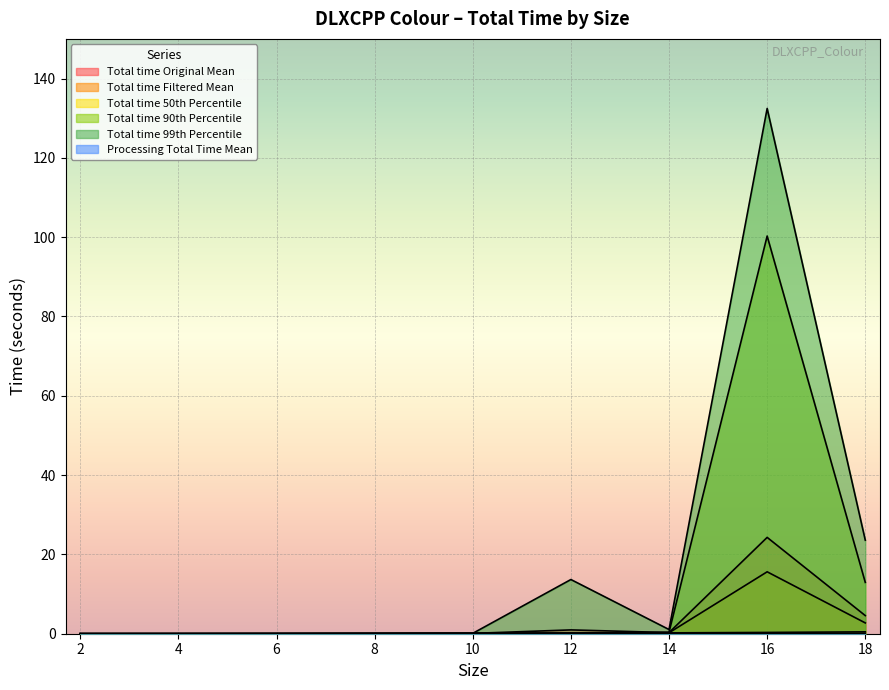

At which category is the sum across all series the highest?

16